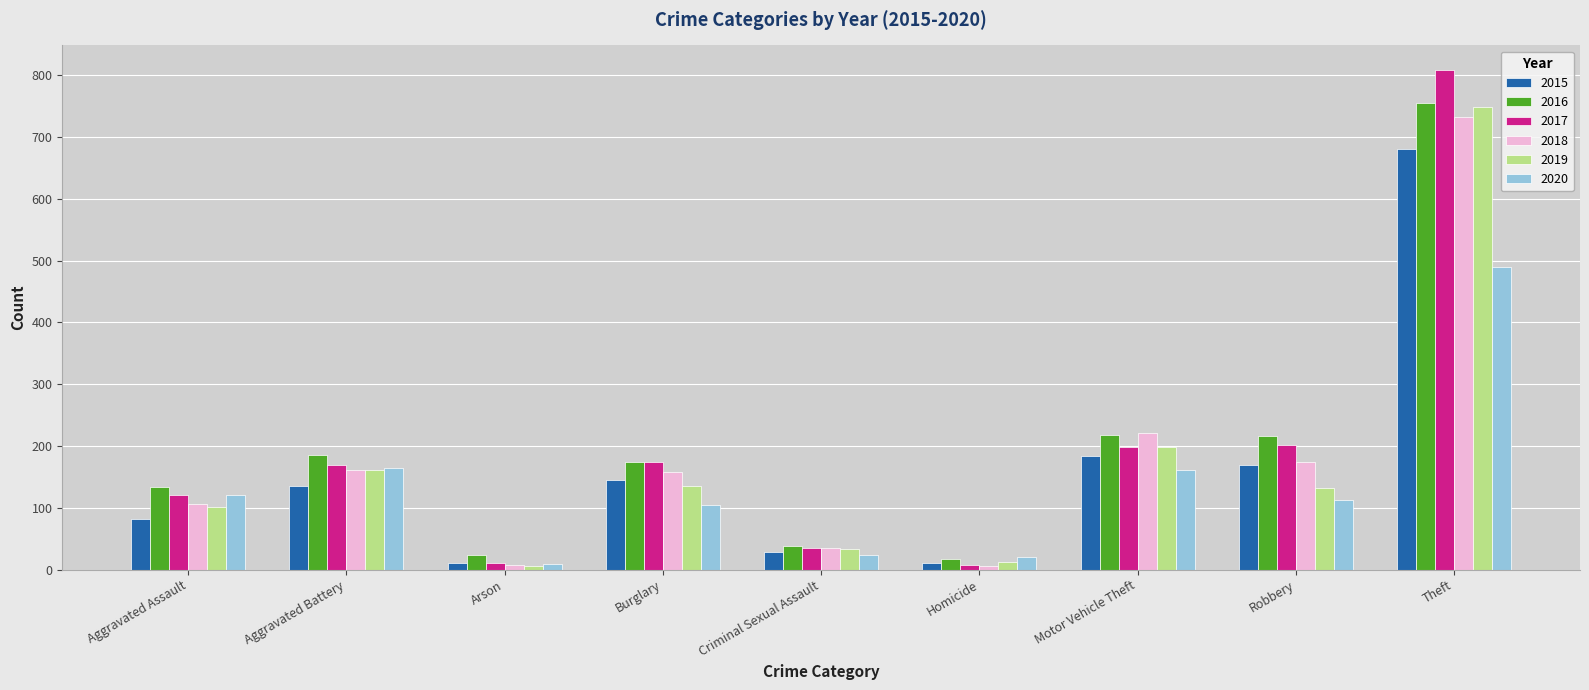

Count the number of categories in the chart.

9